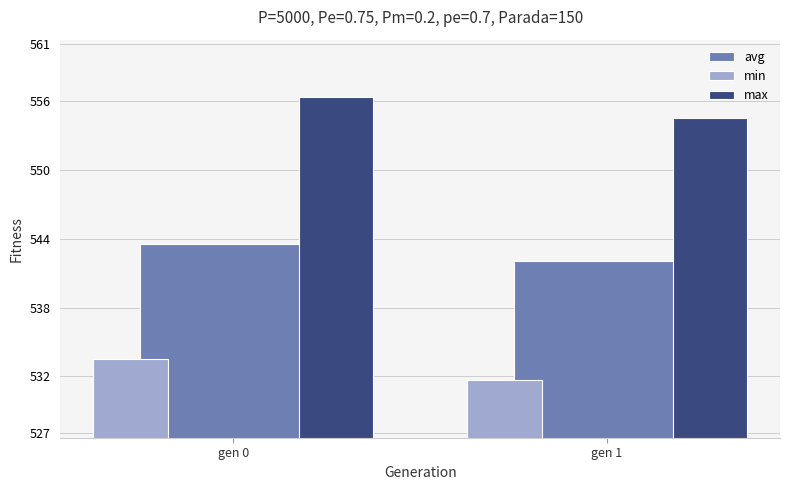

Which category has the highest value in the min series?

gen 0